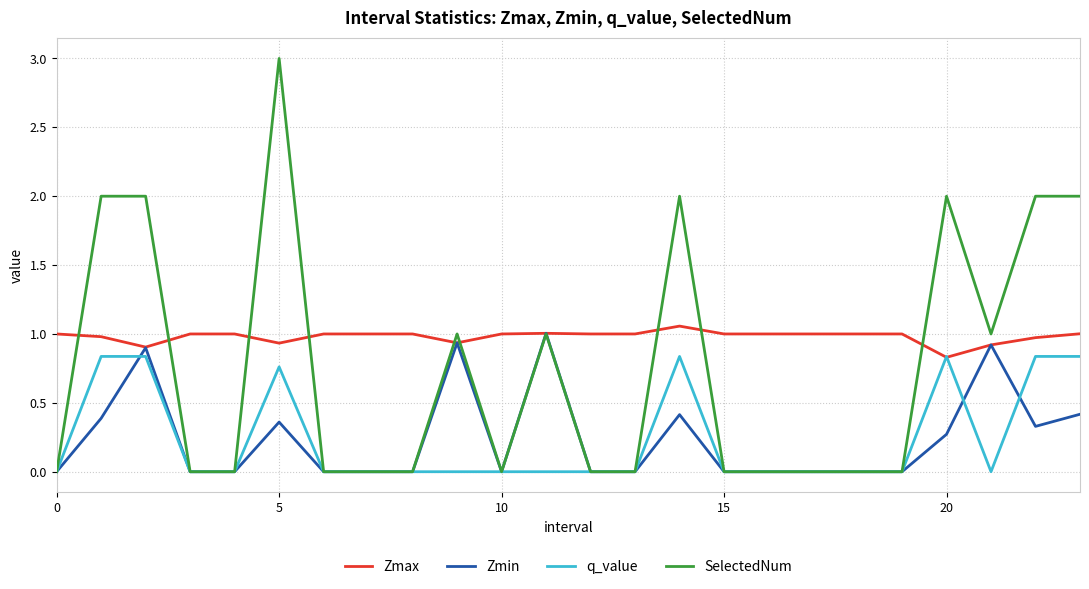

Which series has the widest spread of values?

SelectedNum